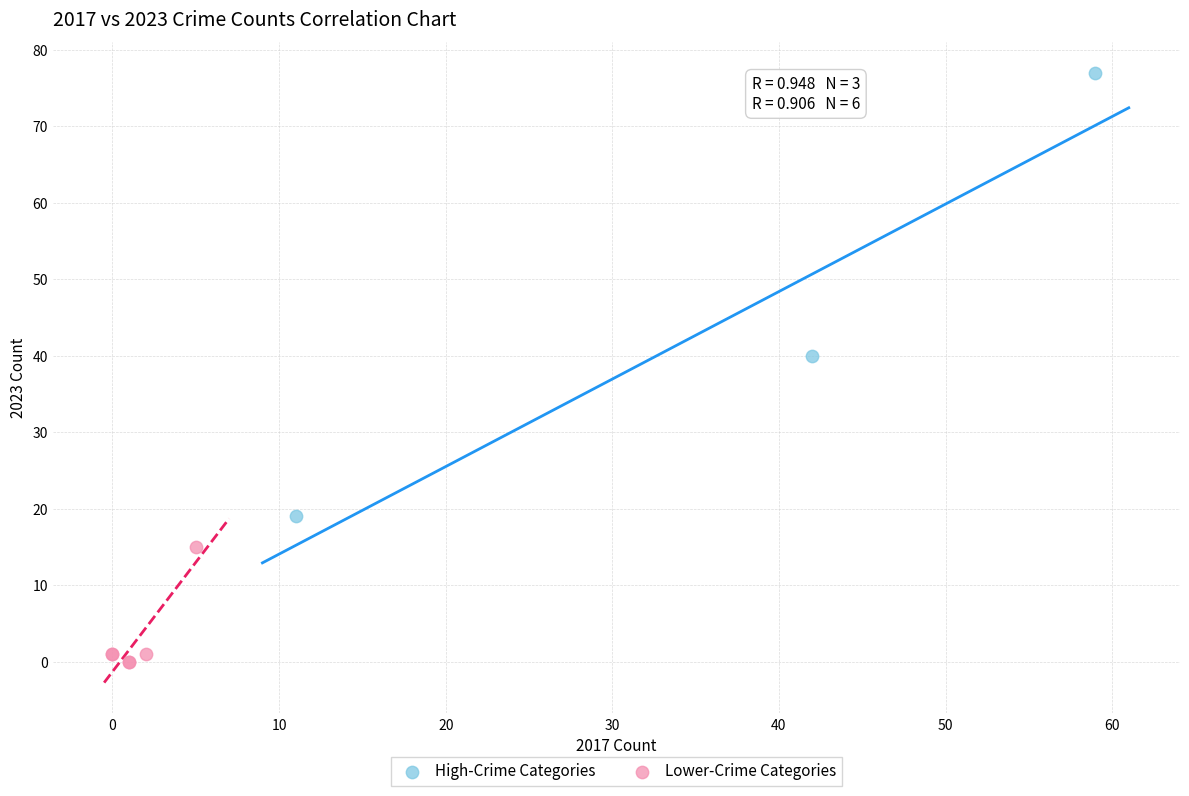

Which series reaches the minimum Y coordinate?

Lower-Crime Categories